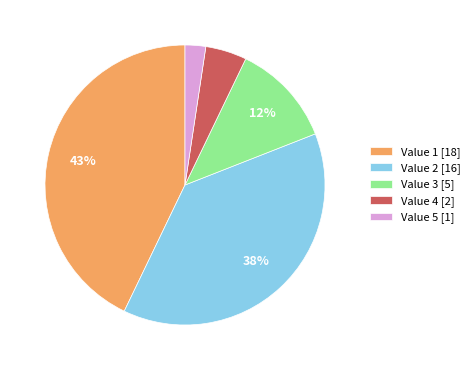

True or false: Value 2 [16] accounts for 38% of the total.

True